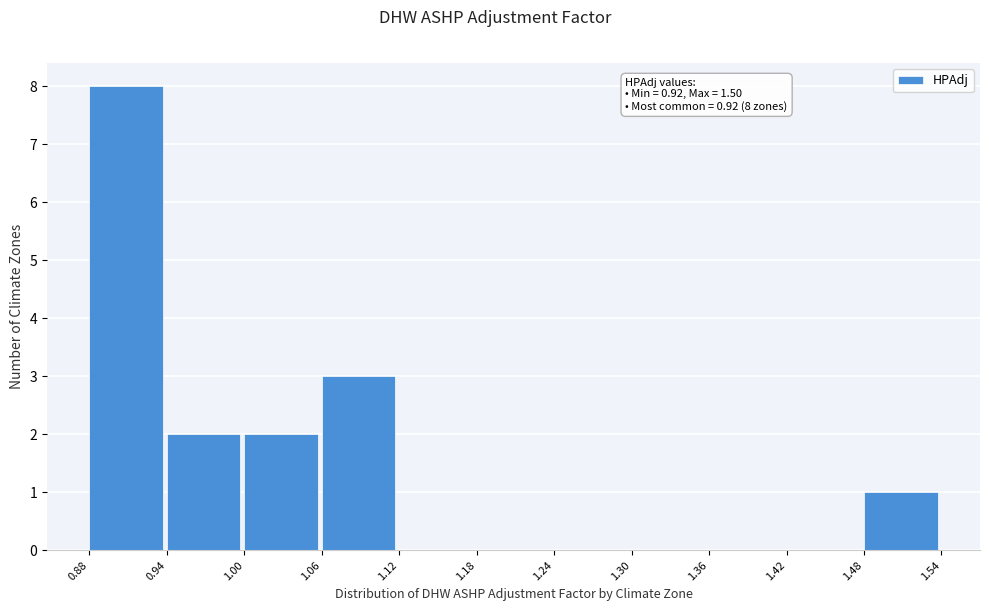

Over which range of the x-axis is the bar tallest?

0.88 to 0.94